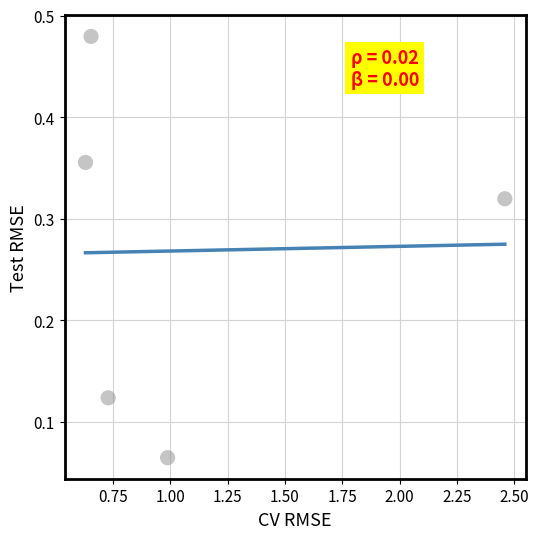

What is the average X value?

1.1